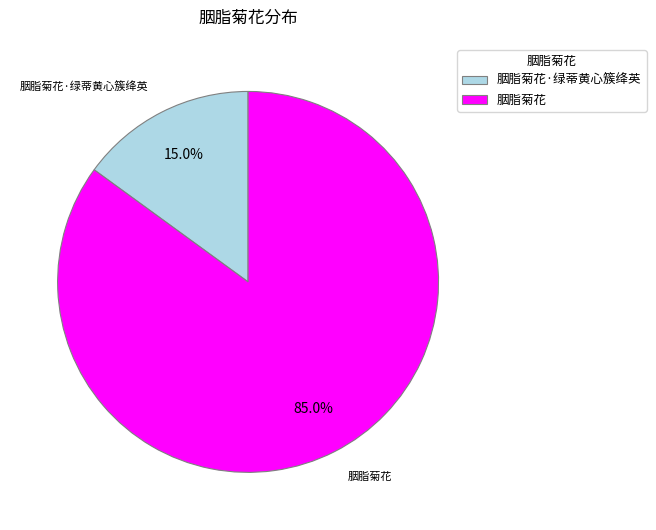

To the nearest percent, what is the difference between the largest and smallest slice percentages?

70%